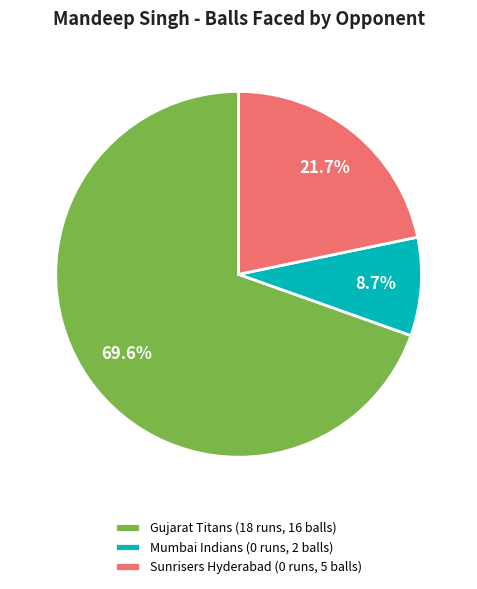

How many slices are in this pie chart?

3